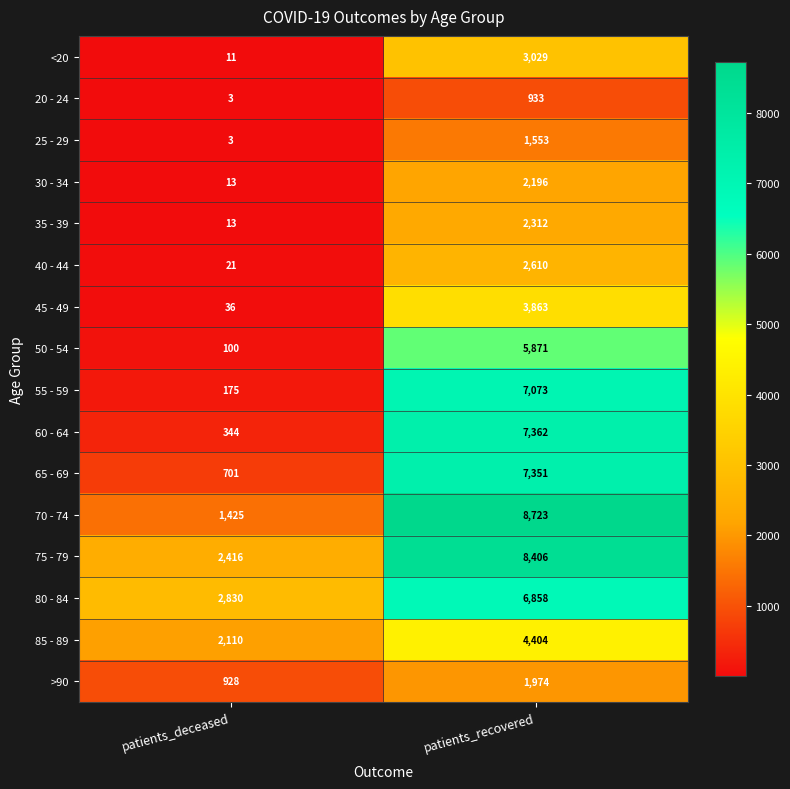

Rank the series at patients_recovered from lowest to highest value.

20 - 24, 25 - 29, >90, 30 - 34, 35 - 39, 40 - 44, <20, 45 - 49, 85 - 89, 50 - 54, 80 - 84, 55 - 59, 65 - 69, 60 - 64, 75 - 79, 70 - 74